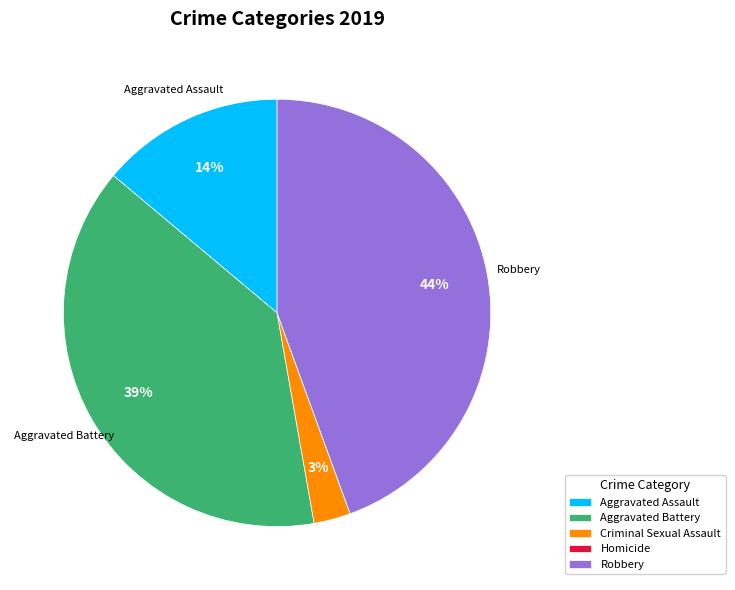

To the nearest percent, what is the difference between the Aggravated Battery and Criminal Sexual Assault slice percentages?

36%